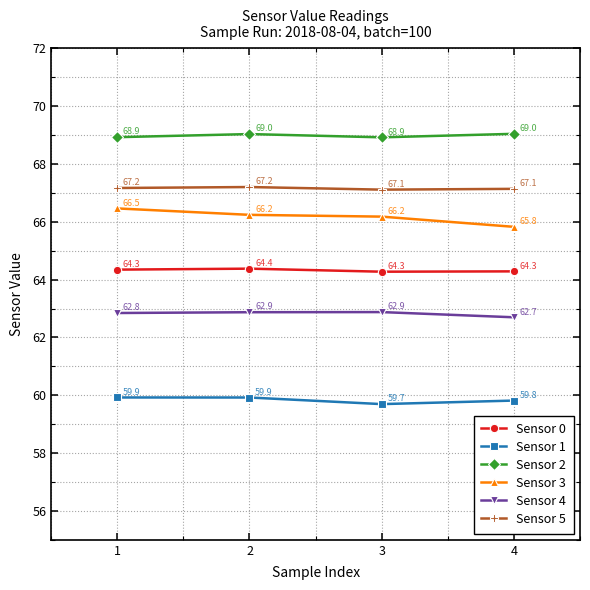

Does the chart display data point markers on the line(s)?

Yes